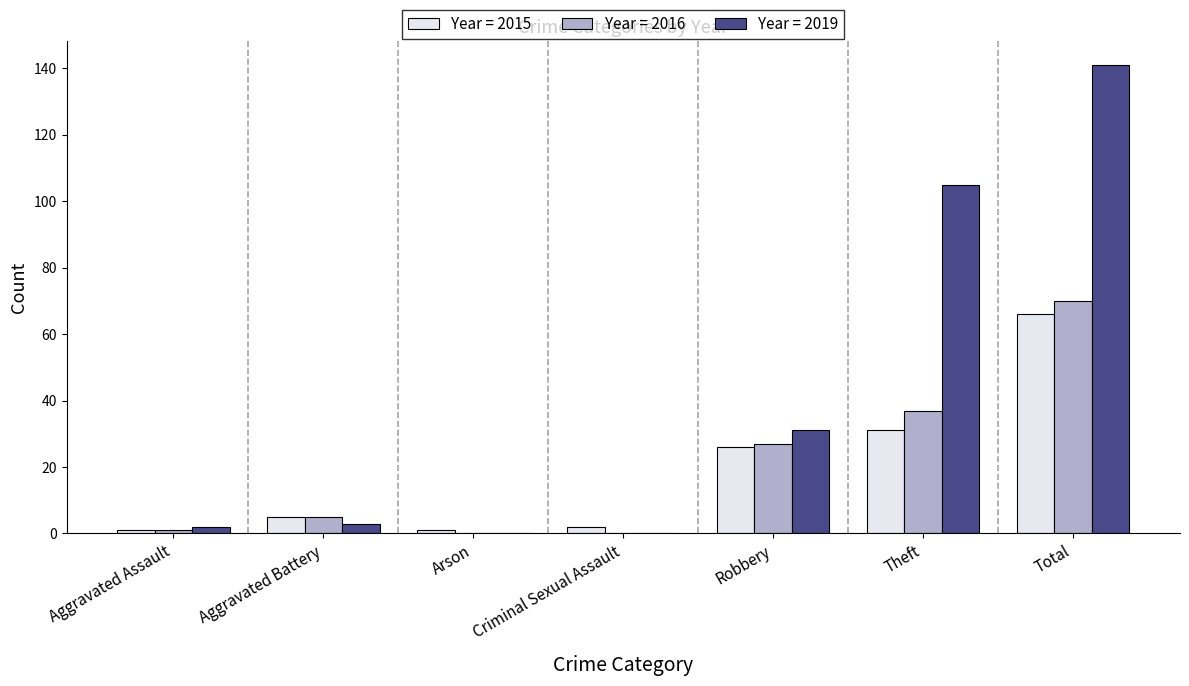

The Year = 2015 series shows 5 at Aggravated Battery. True or false?

True